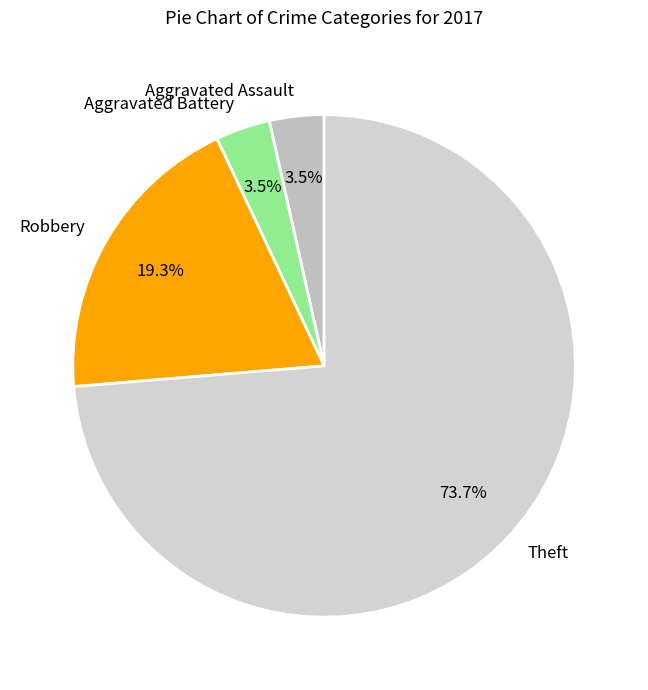

Which category accounts for the majority?

Theft